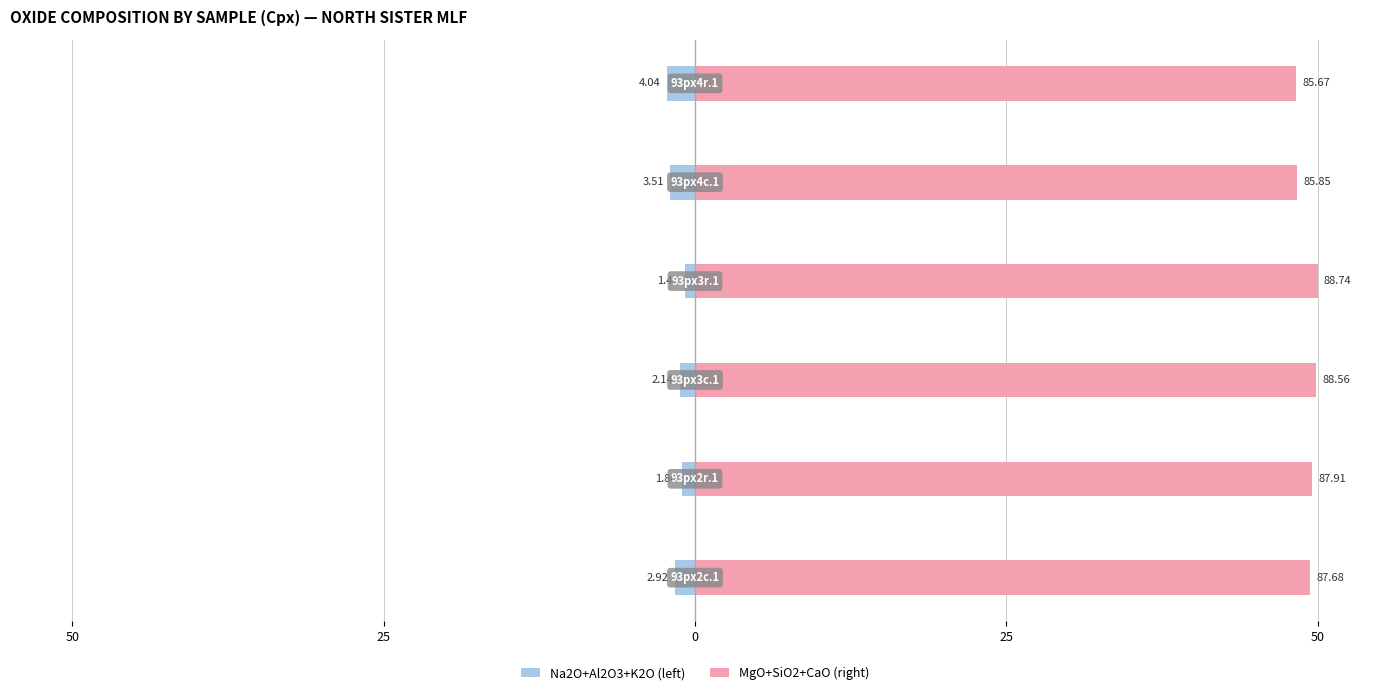

How many data points in MgO+SiO2+CaO (right) are less than 49?

2